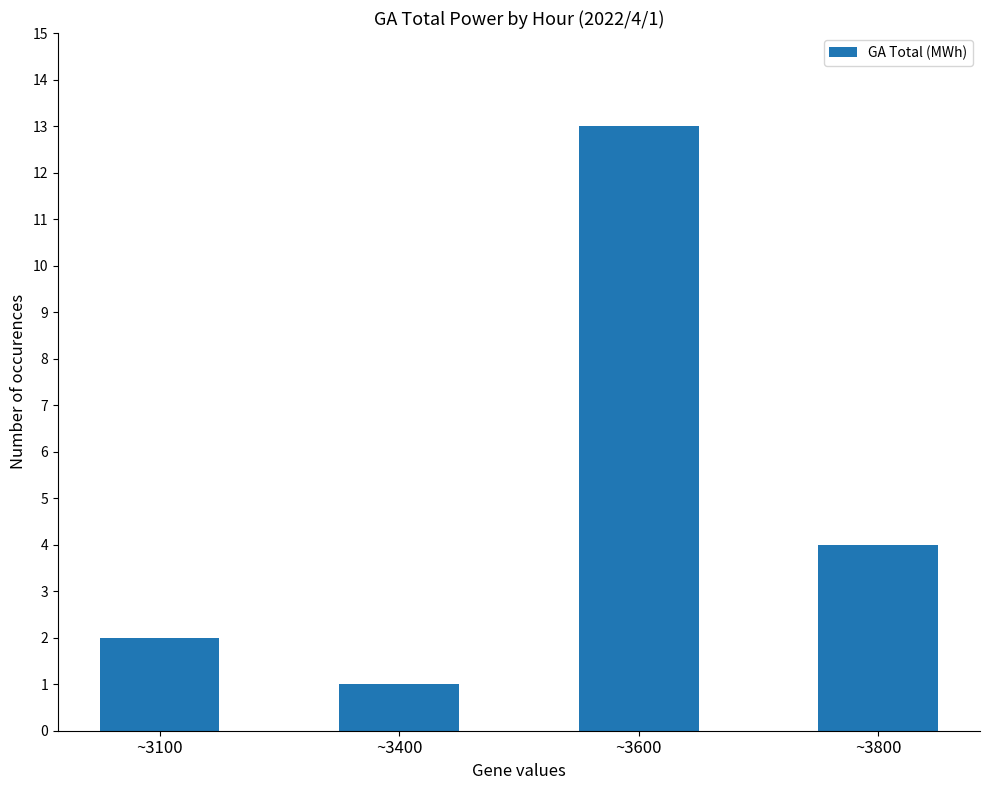

Reading left to right, what are all the values shown in this chart?

~3100=2	~3400=1	~3600=13	~3800=4